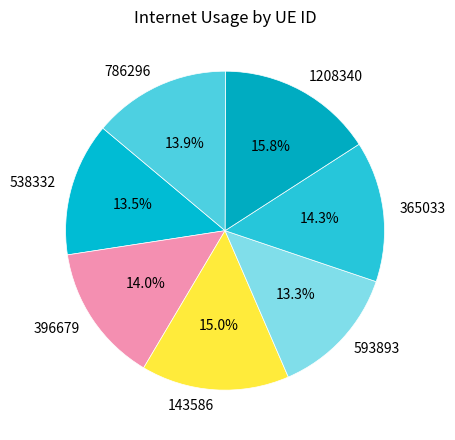

To the nearest percent, what is the combined percentage of 1208340 and 396679?

30%